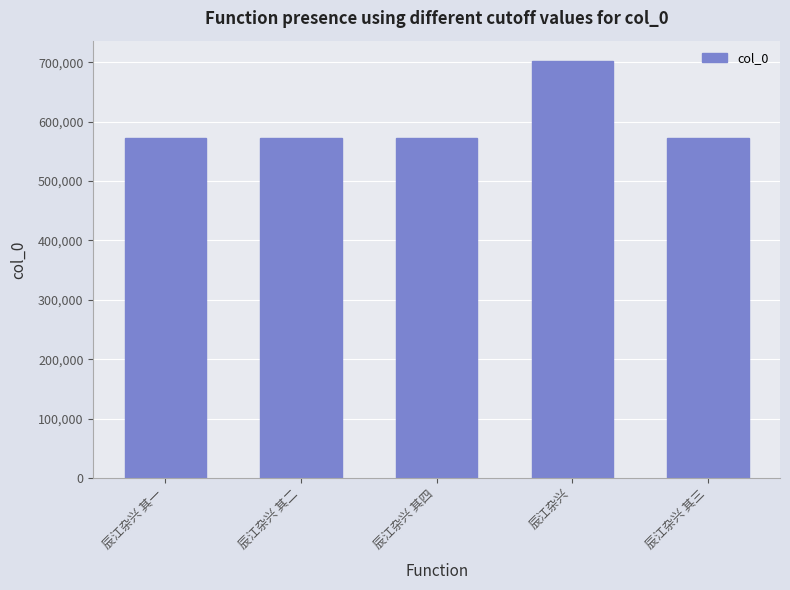

Between 辰江杂兴 and 辰江杂兴 其二, which is larger?

辰江杂兴